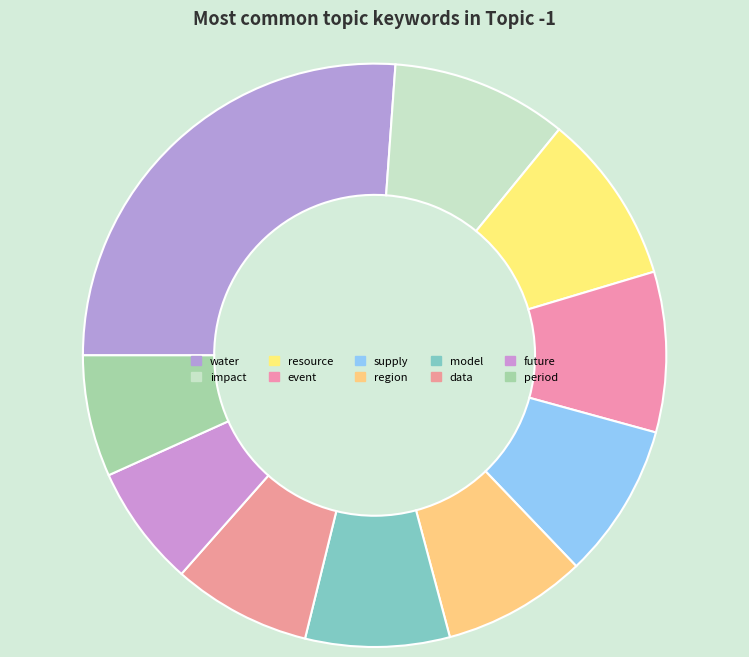

What percentage is NOT represented by data?

92.3%